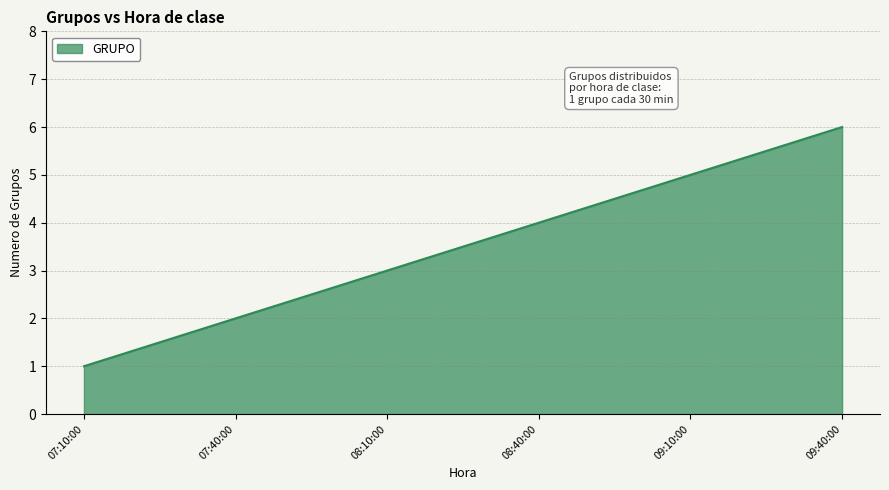

List the labels in order of value, largest first.

09:40:00, 09:10:00, 08:40:00, 08:10:00, 07:40:00, 07:10:00